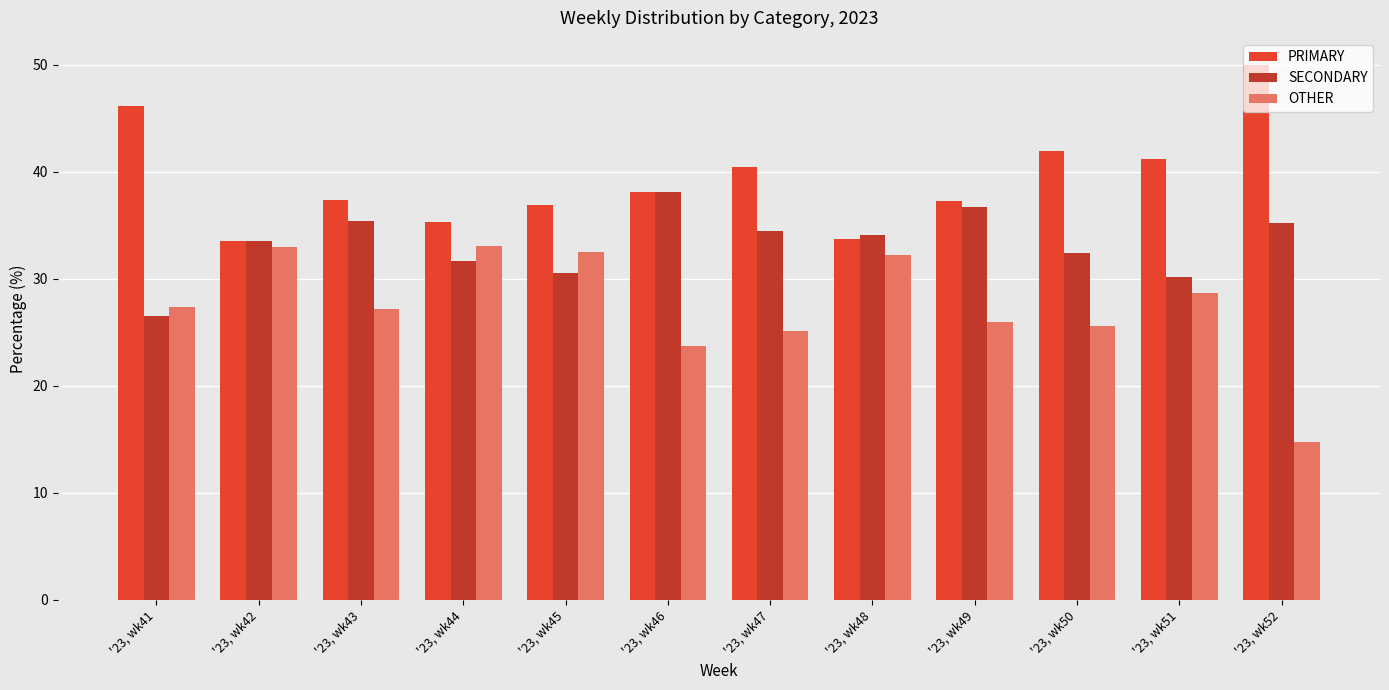

Are the bars horizontal?

No